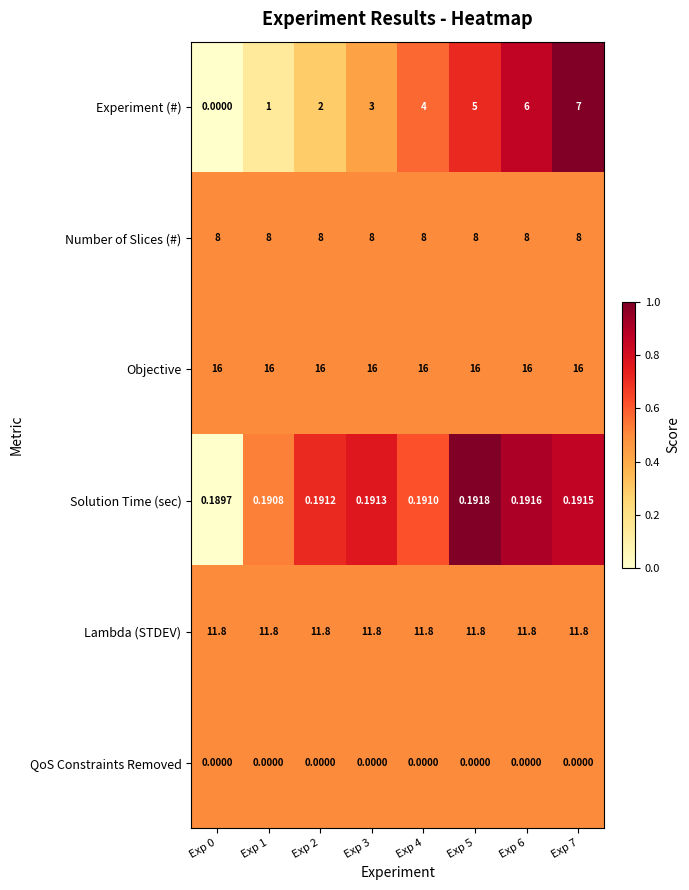

Is the value of Solution Time (sec) at Exp 1 greater than the value of Objective at Exp 5?

No